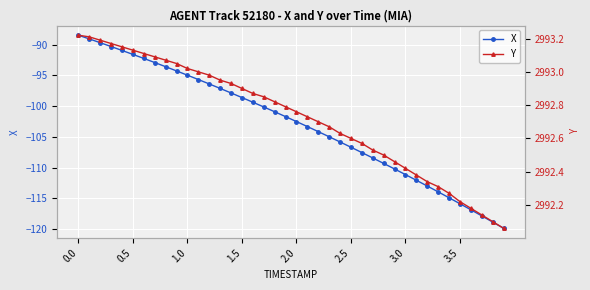

How many data points does each series have?

40